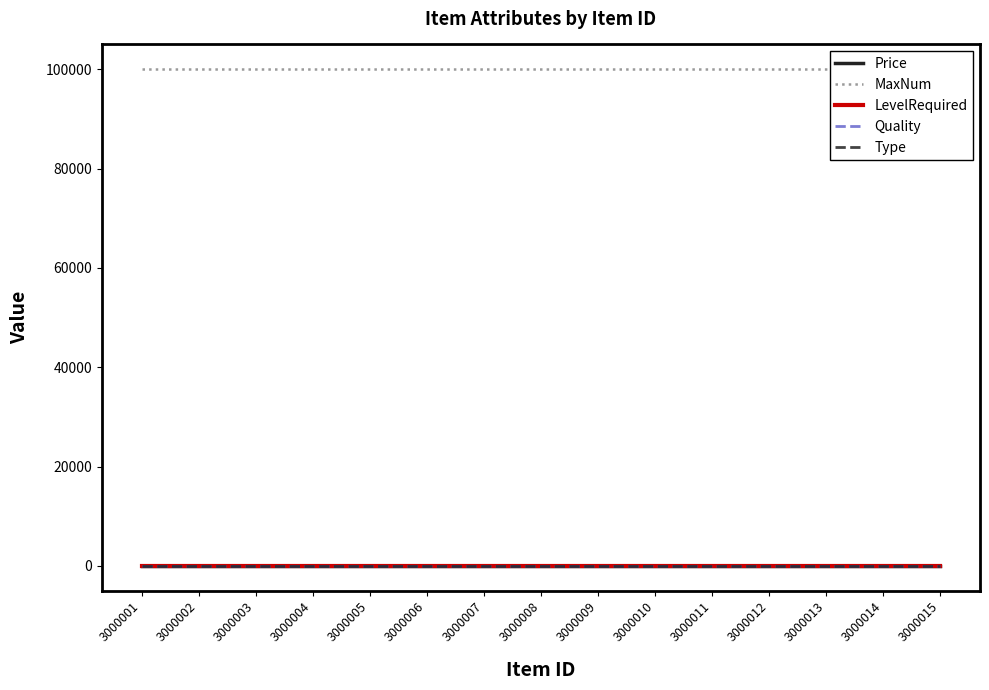

List the series in order of their peak value, lowest first.

LevelRequired, Price, Quality, Type, MaxNum